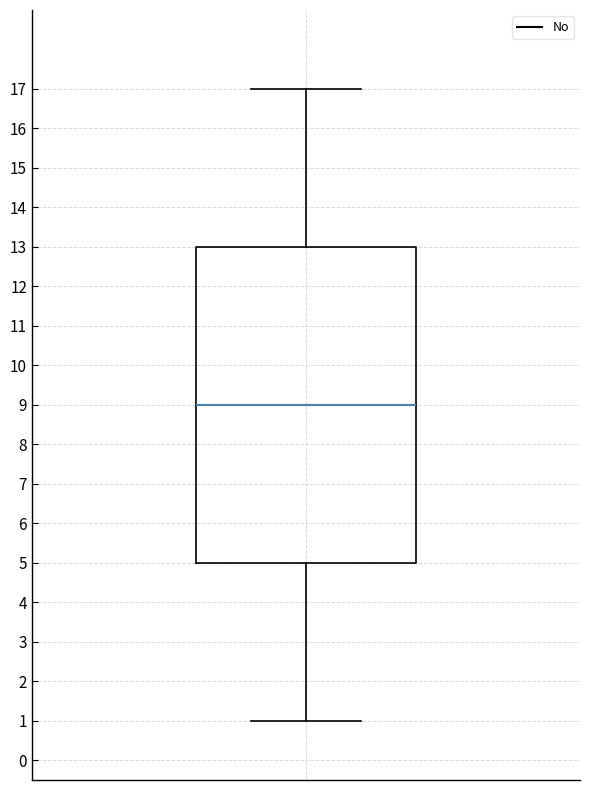

Read this box plot against the y-axis: the position of the median line, the range covered by the box, and the ends of both whiskers. The values are not printed on the chart, so give them approximately, as read against the axis.

median 9, box 5 to 13, whiskers 1 to 17